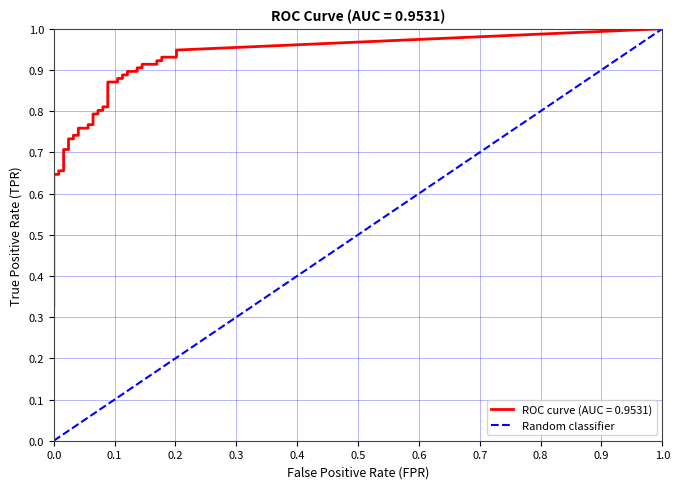

The value at 0.1 is 2. True or false?

False